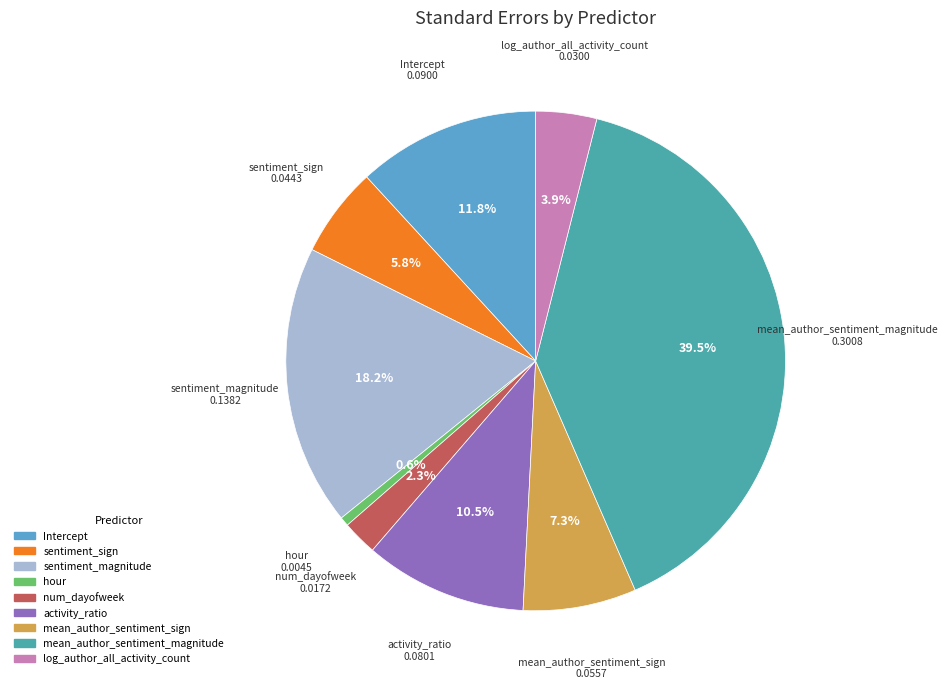

To the nearest percent, what portion does mean_author_sentiment_sign represent?

7%